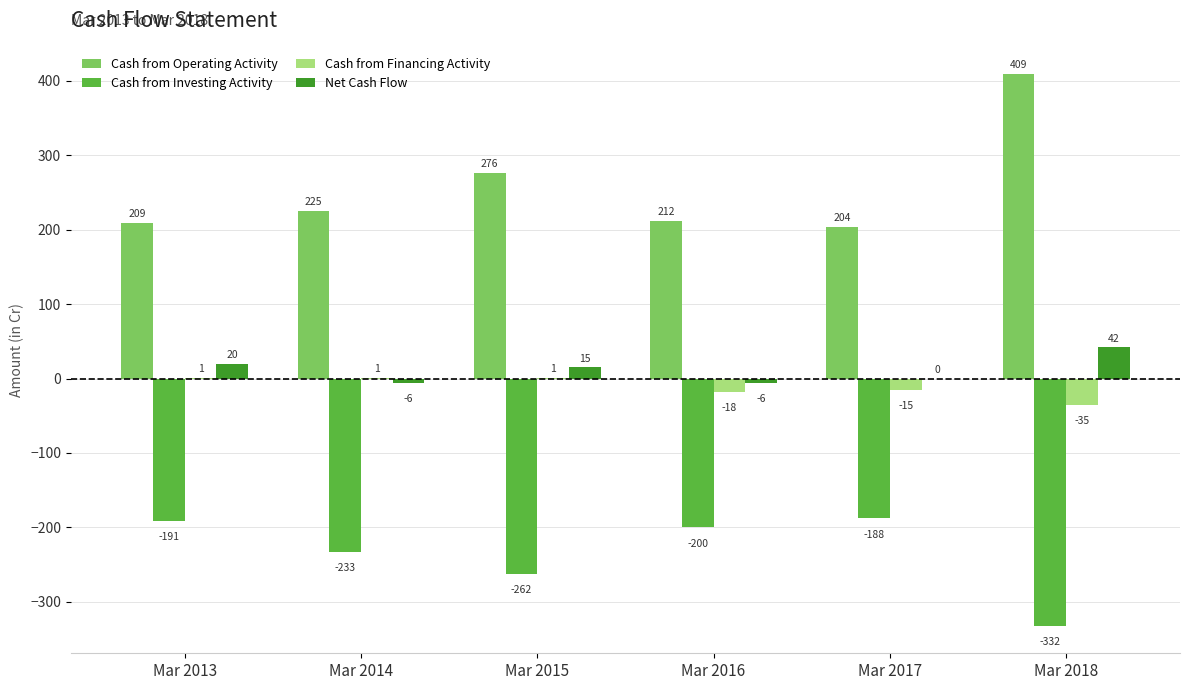

Is it true that Cash from Investing Activity equals -332 at Mar 2018?

True